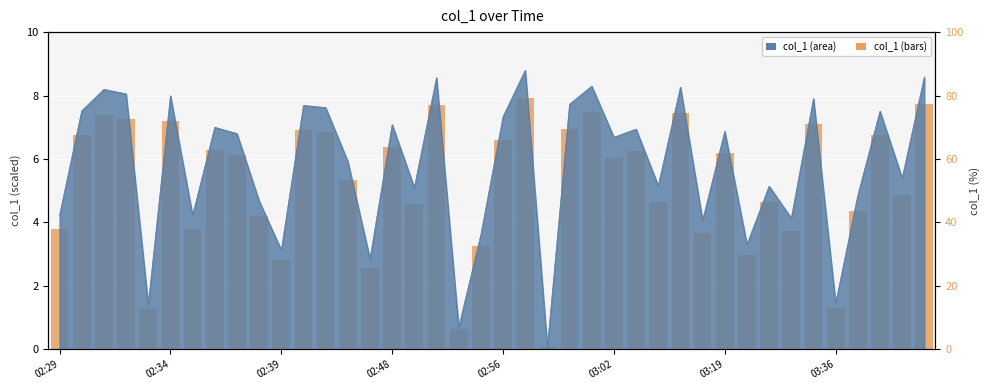

True or false: the data shows 8.6 at 26.

False